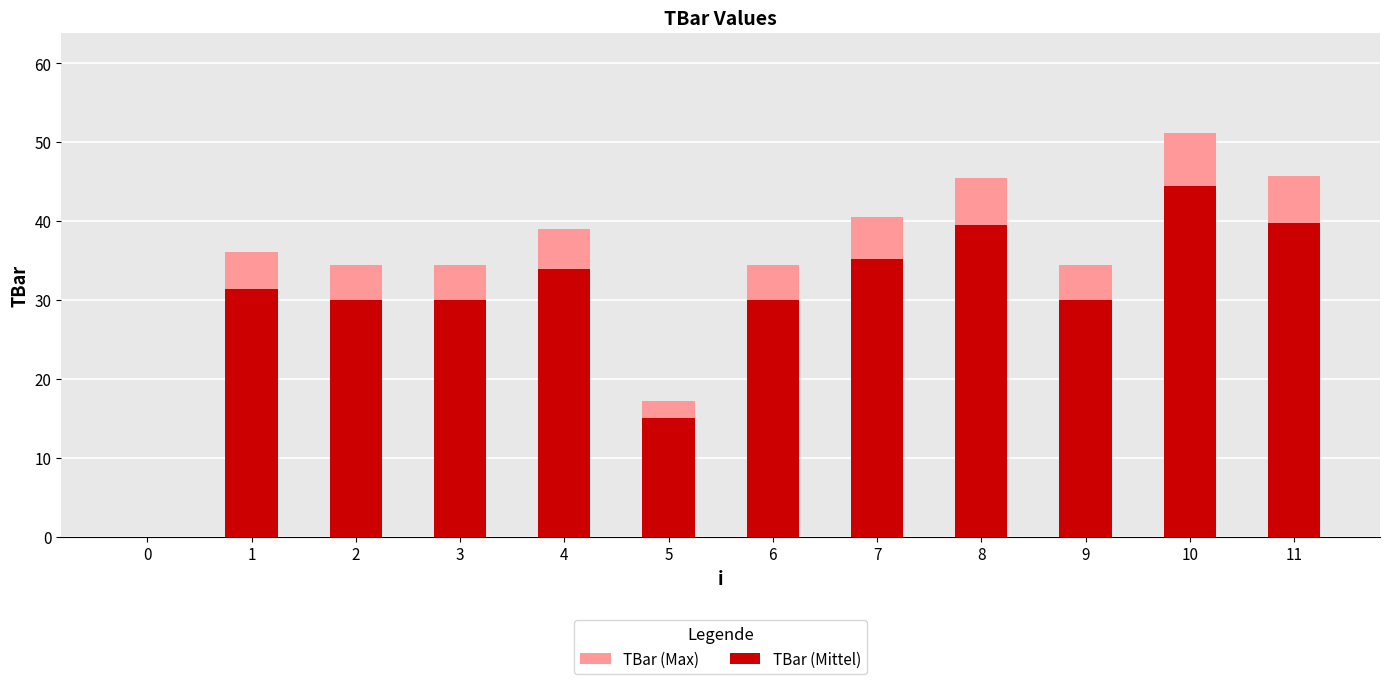

The TBar (Mittel) series shows 35.2 at 7. True or false?

True